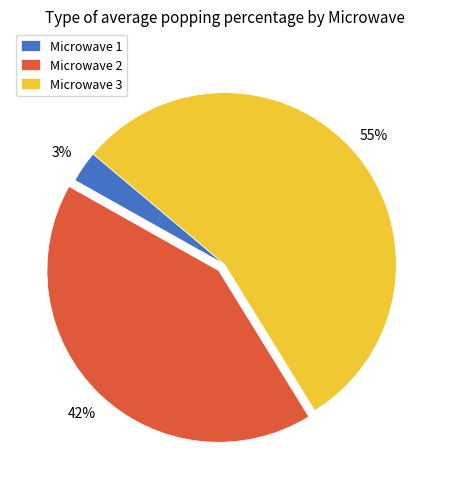

To the nearest percent, what is the difference between the Microwave 2 and Microwave 3 slice percentages?

13%